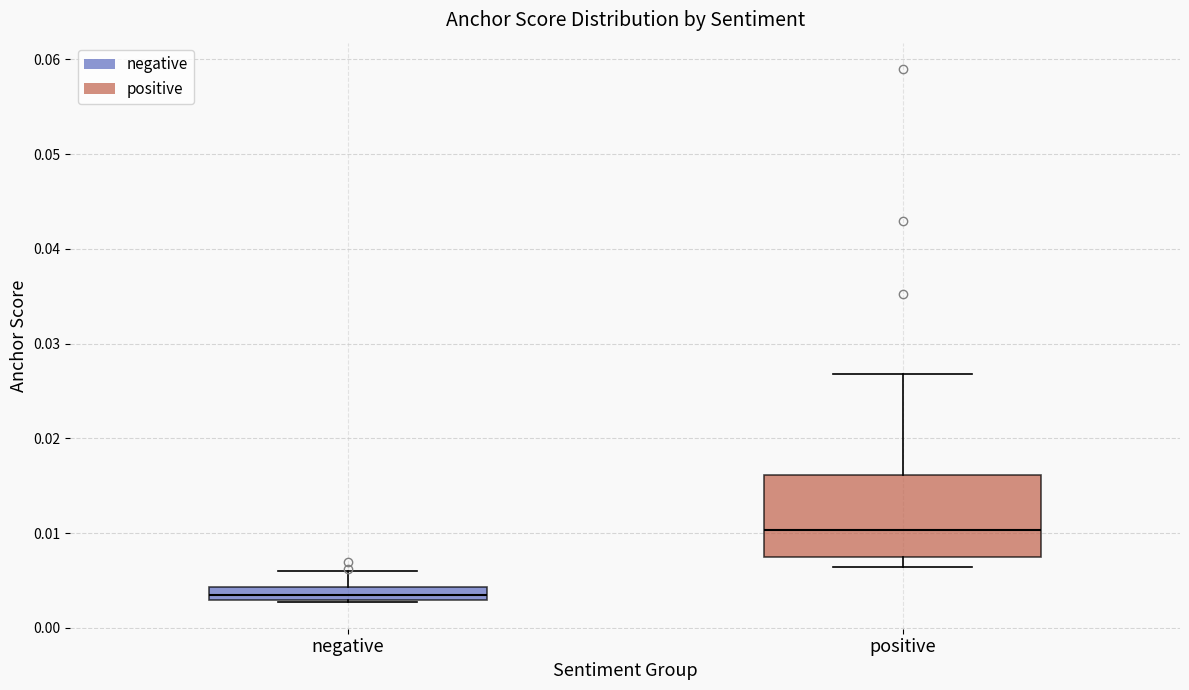

Which box is the tallest, from its lower edge to its upper edge?

positive